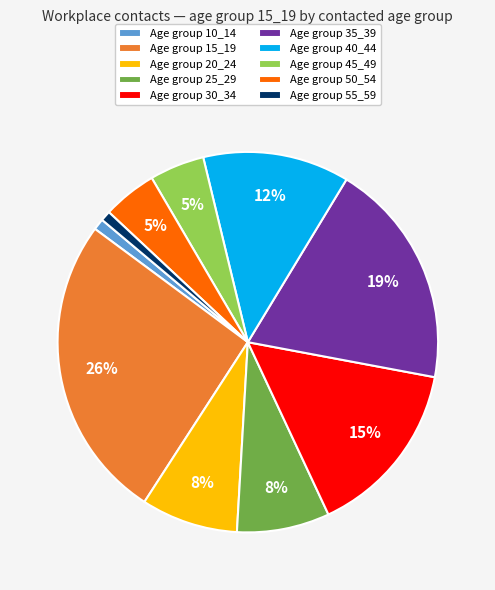

Is it true that Age group 15_19 is 18% of the pie?

False